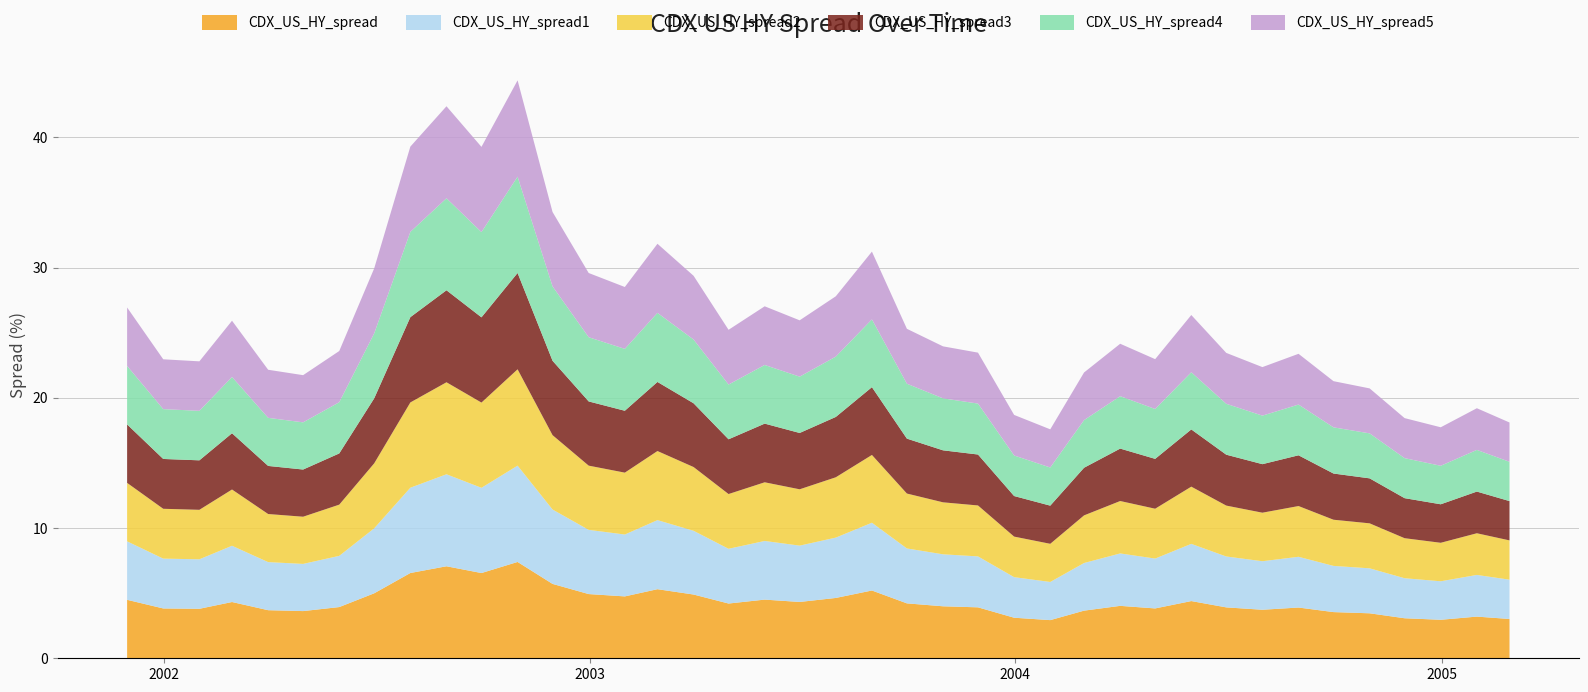

Does the chart have visible grid lines?

Yes